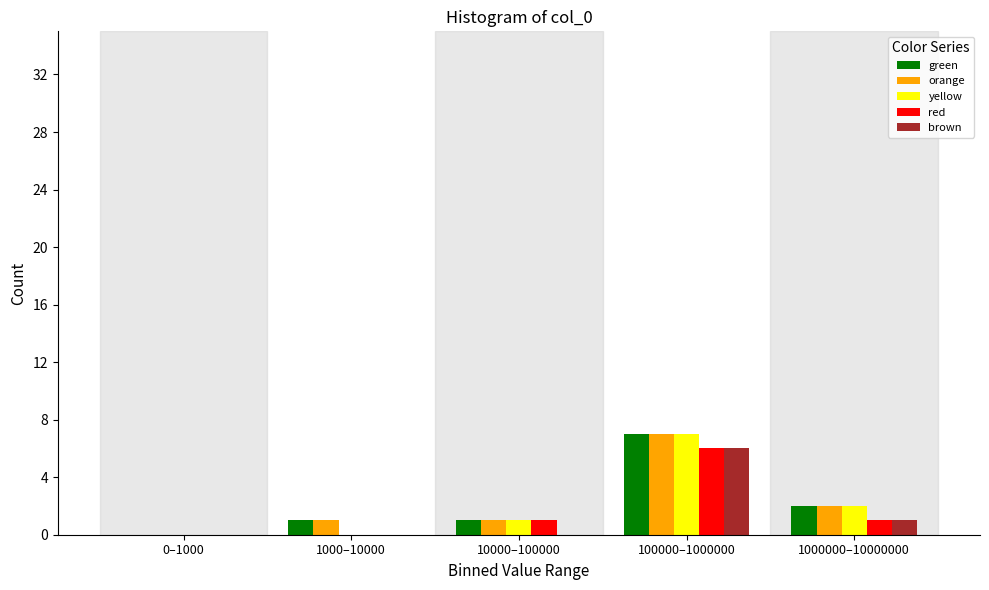

Reading left to right, extract all data points from this chart.

green: 0–1000=0	1000–10000=1	10000–100000=1	100000–1000000=7	1000000–10000000=2
orange: 0–1000=0	1000–10000=1	10000–100000=1	100000–1000000=7	1000000–10000000=2
yellow: 0–1000=0	1000–10000=0	10000–100000=1	100000–1000000=7	1000000–10000000=2
red: 0–1000=0	1000–10000=0	10000–100000=1	100000–1000000=6	1000000–10000000=1
brown: 0–1000=0	1000–10000=0	10000–100000=0	100000–1000000=6	1000000–10000000=1